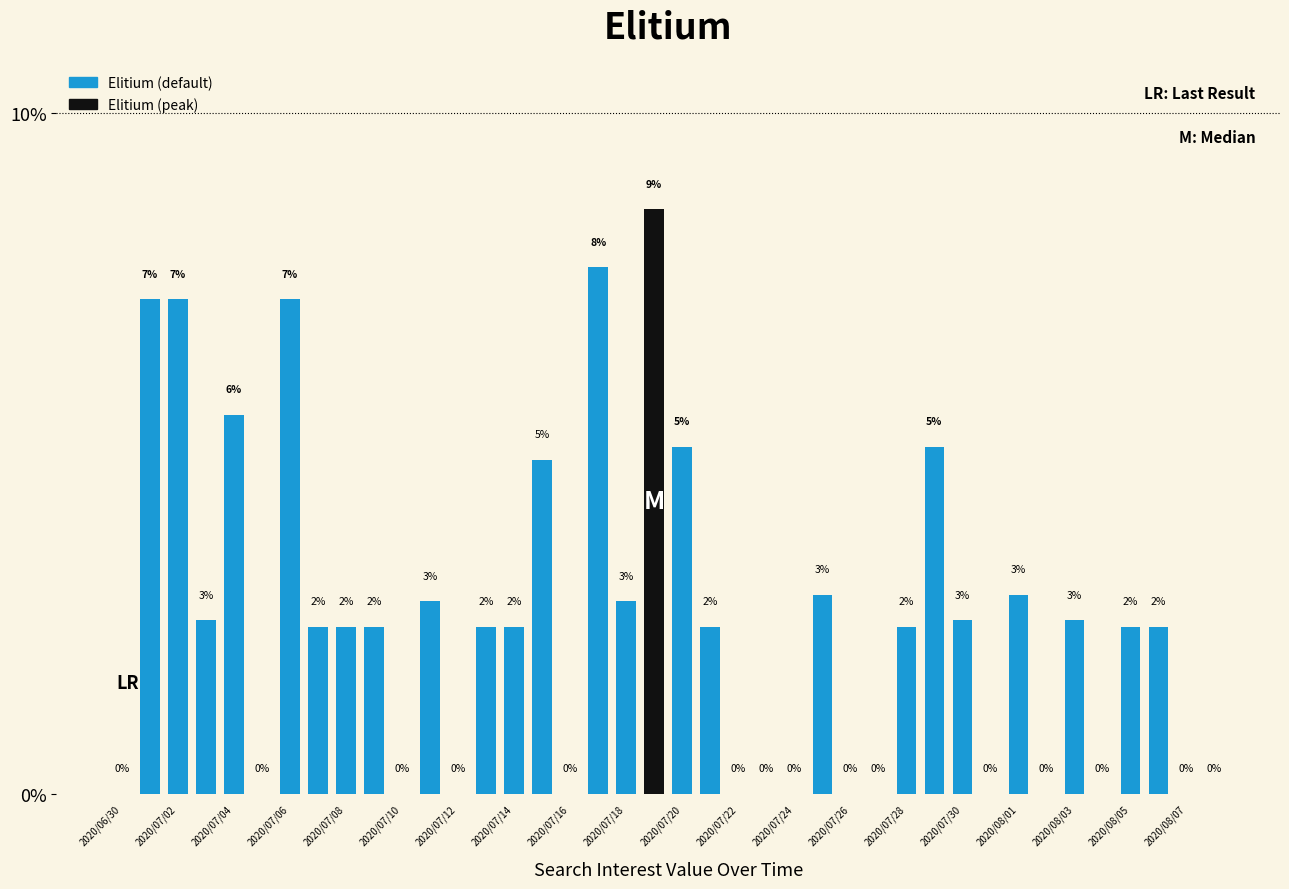

What is the maximum value shown in the chart?

8.6